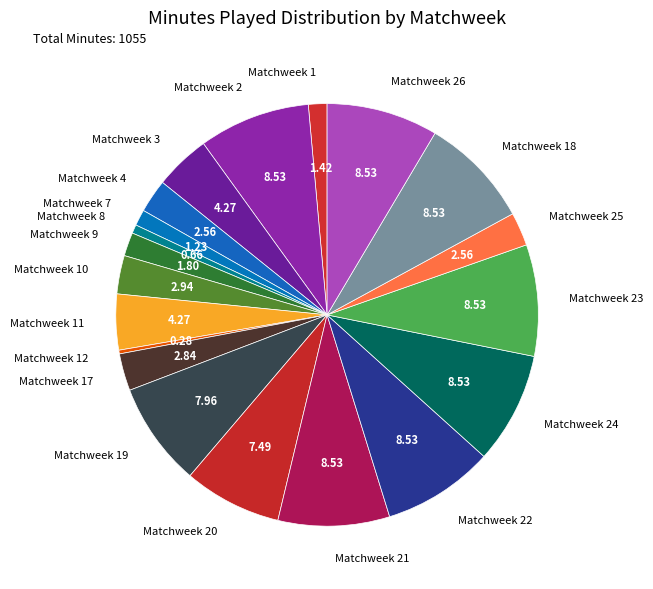

Is there a majority slice in this chart?

No